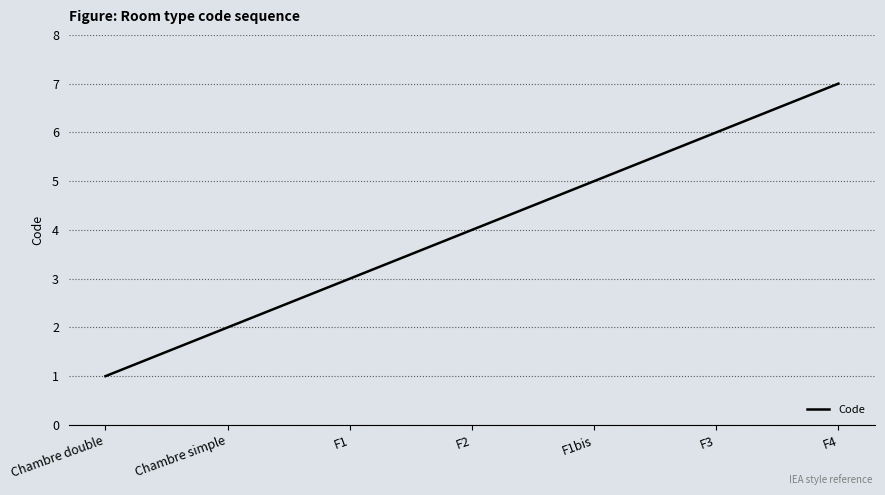

What value does the data have at F3?

6